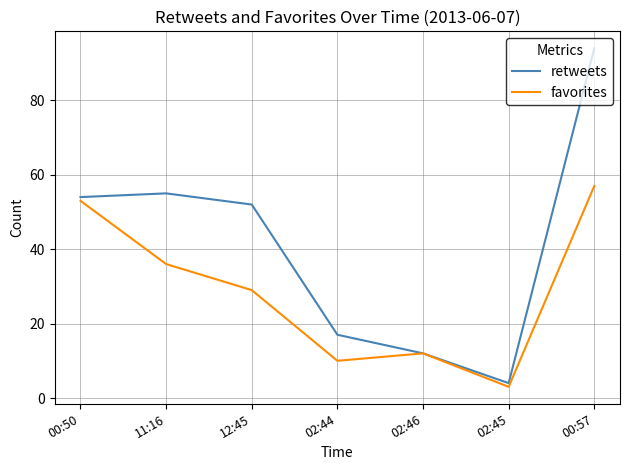

List the series in order of their peak value, lowest first.

favorites, retweets